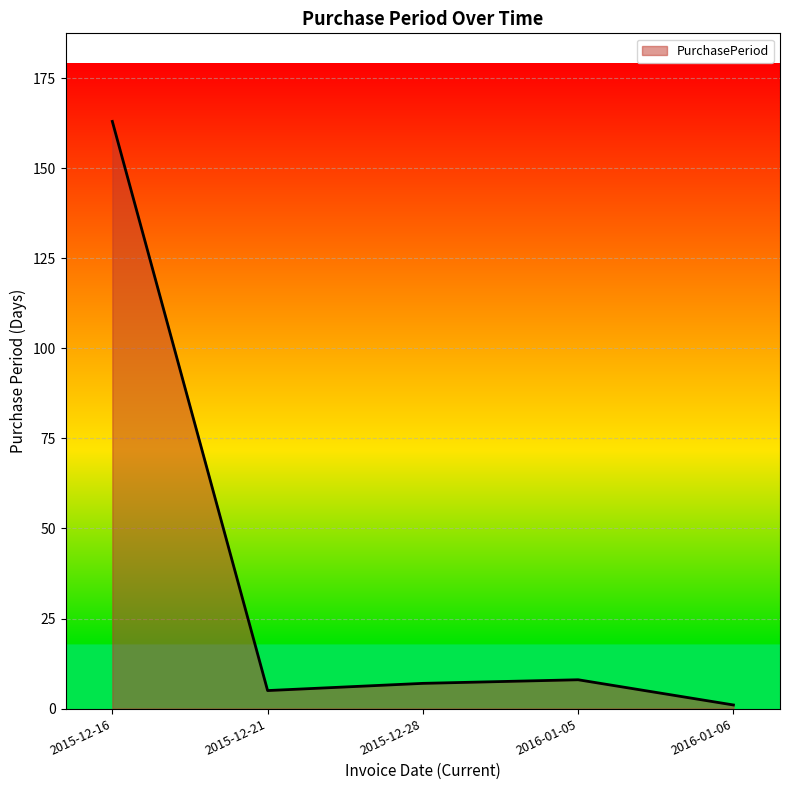

True or false: the data has more than 2 interior local peaks.

False